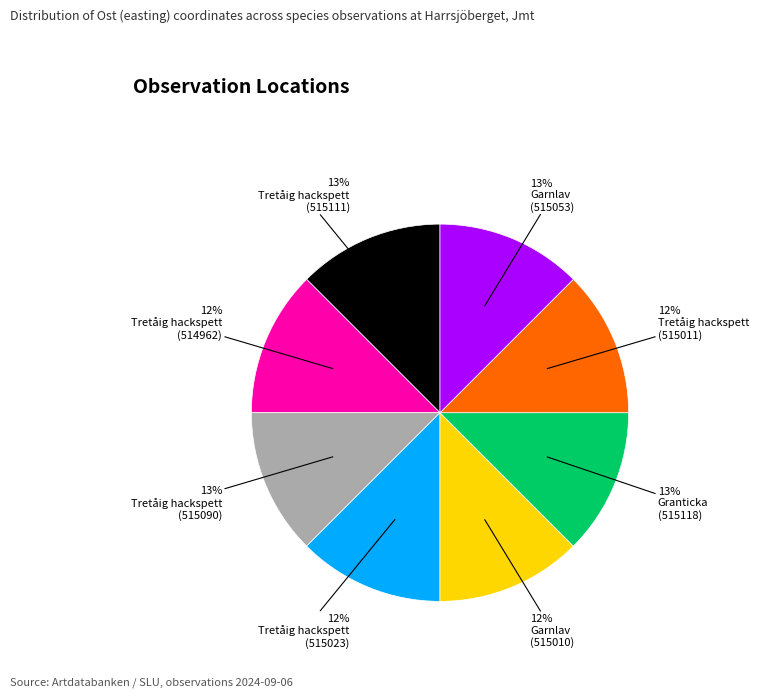

Is there a majority slice in this chart?

No